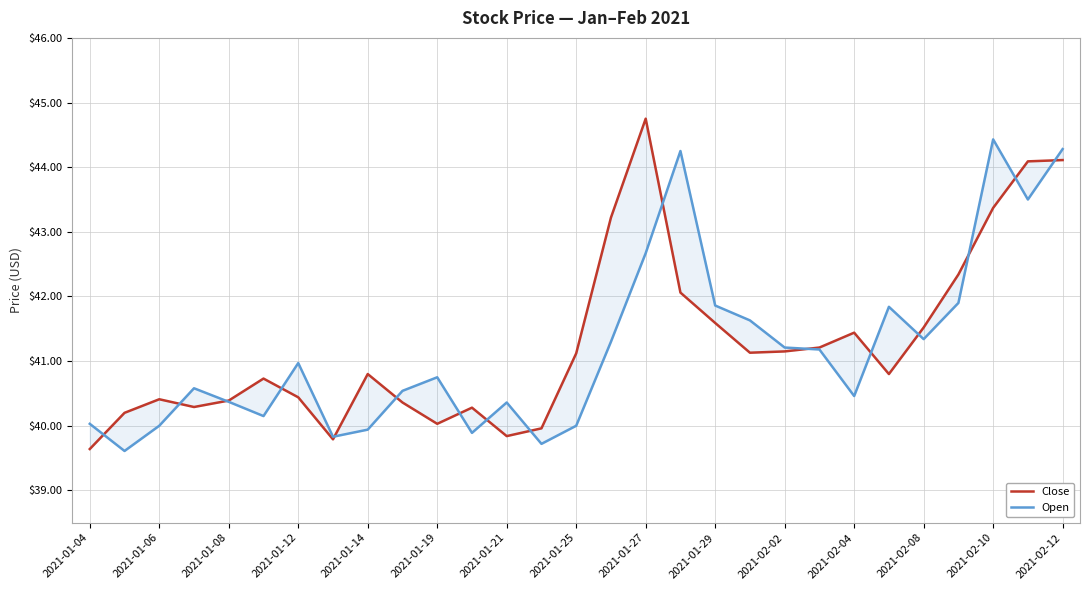

What is the average value of the Open series?

41.2